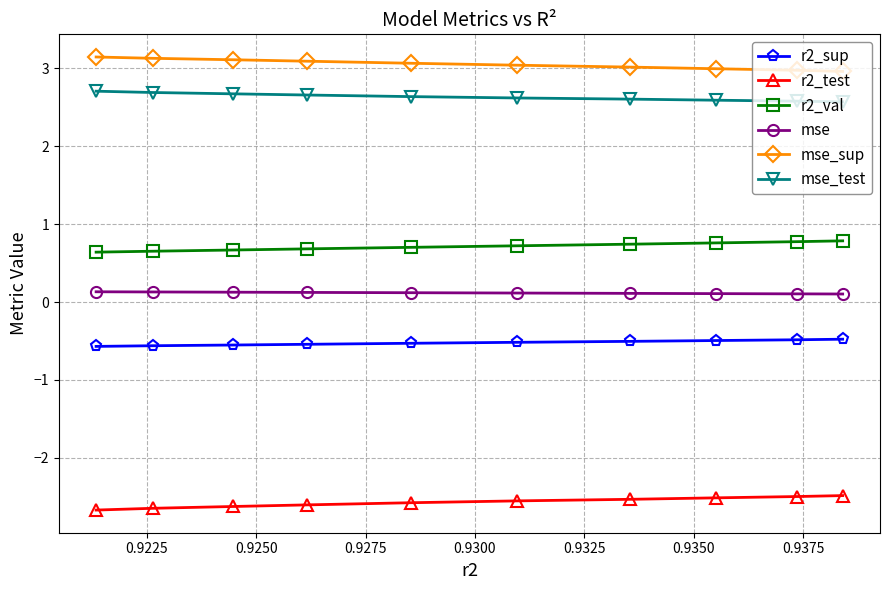

What is the value of the r2_sup point at the 5th from the left?

-0.5